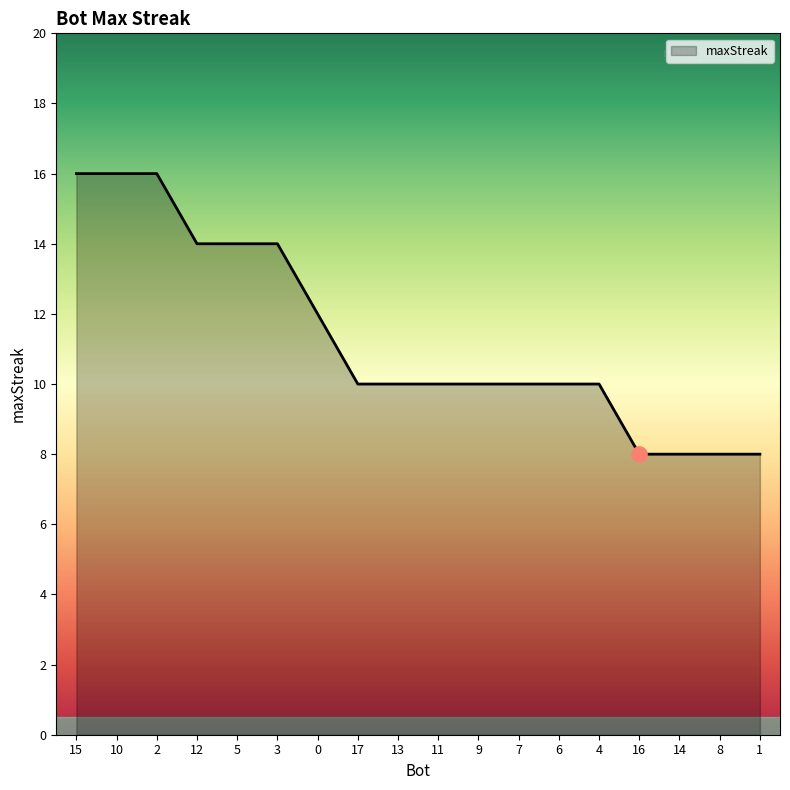

What is the ratio of the value at 10 to the value at 5?

1.1